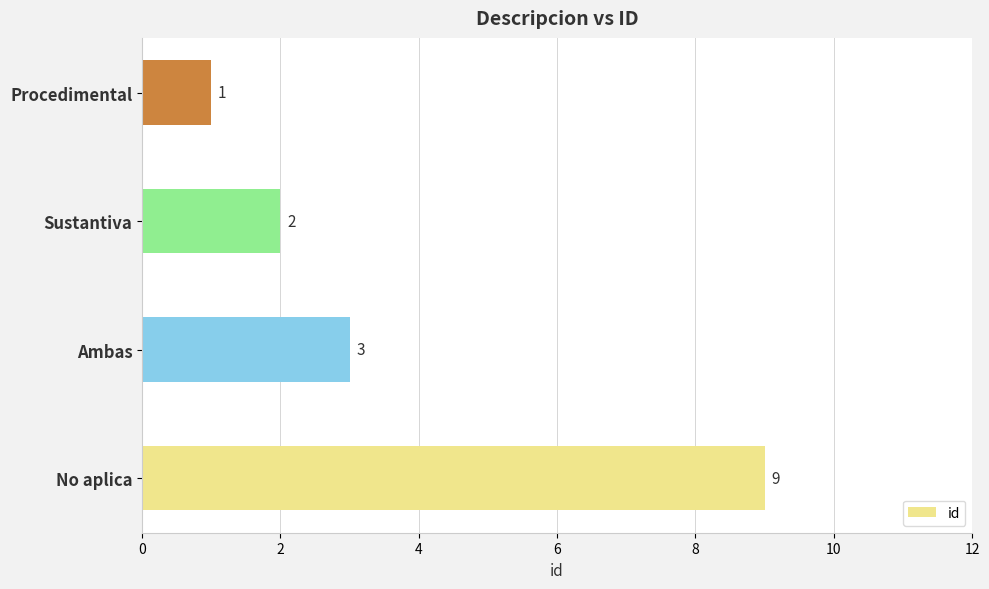

What is the greatest value displayed?

9